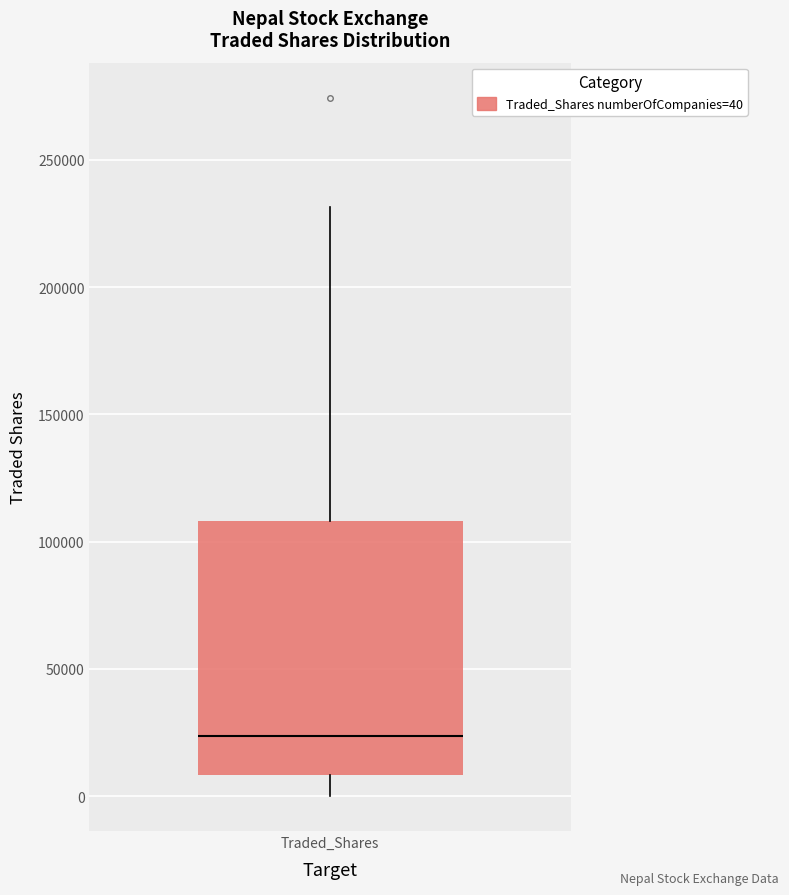

Read this box plot against the y-axis: the position of the median line, the range covered by the box, and the ends of both whiskers. The values are not printed on the chart, so give them approximately, as read against the axis.

median 25000, box 10000 to 110000, whiskers 0 to 230000